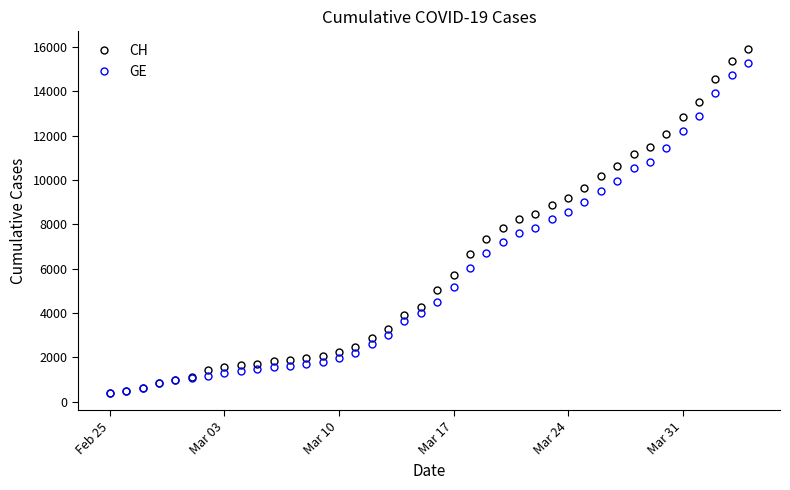

What is the value of the GE point at the 15th from the left?

1955